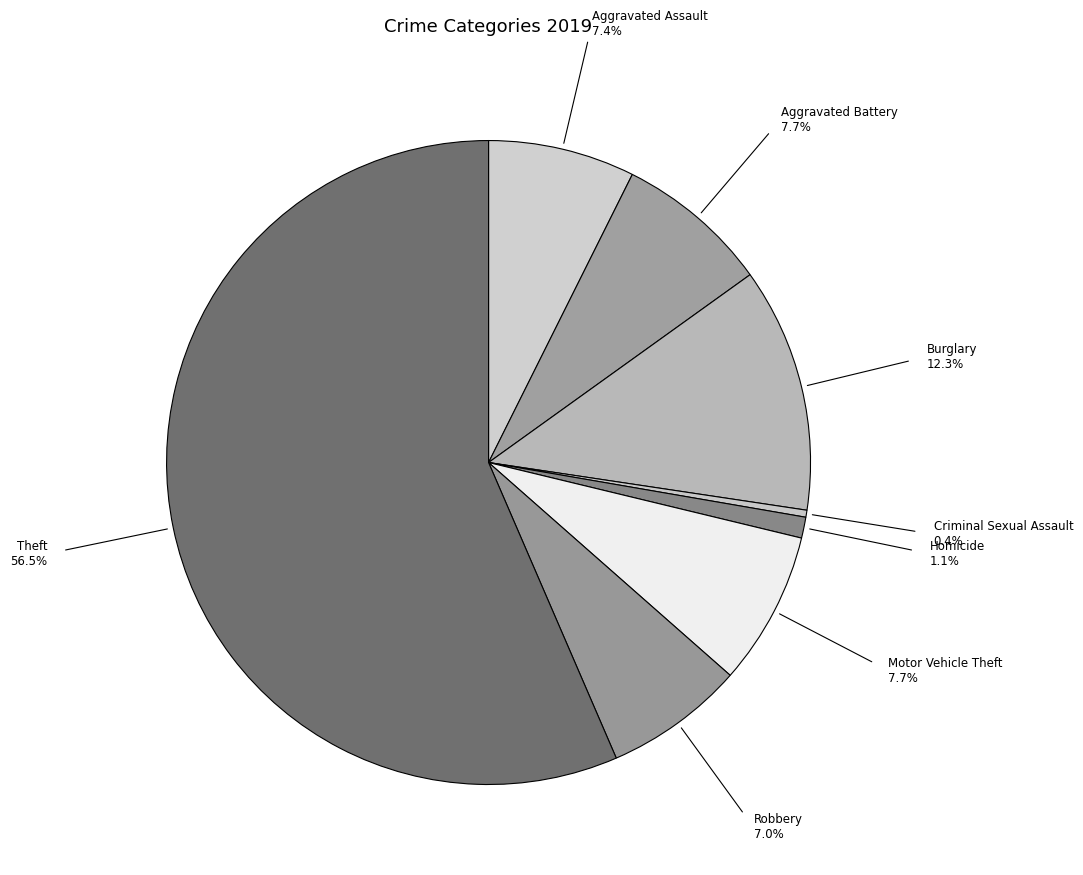

Count the number of slices in the pie.

8